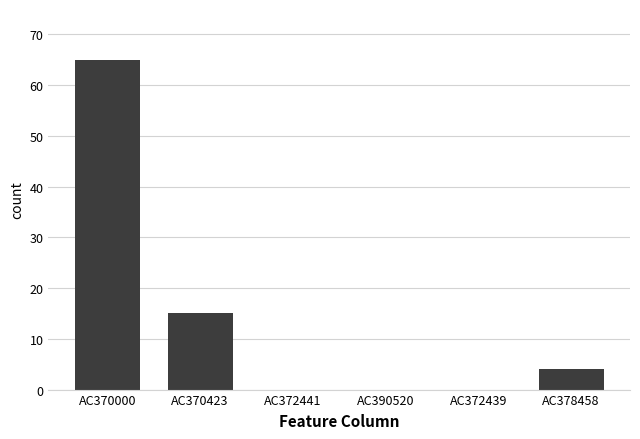

Reading right to left, what are all the values shown in this chart?

AC378458=4	AC372439=0	AC390520=0	AC372441=0	AC370423=15	AC370000=65